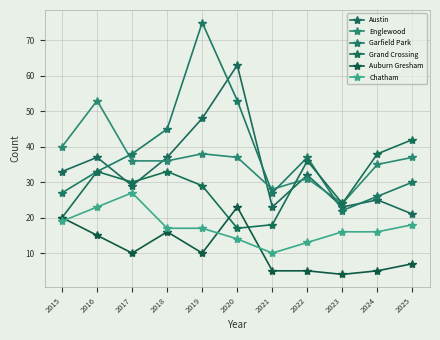

How many times do Grand Crossing and Garfield Park cross each other?

1